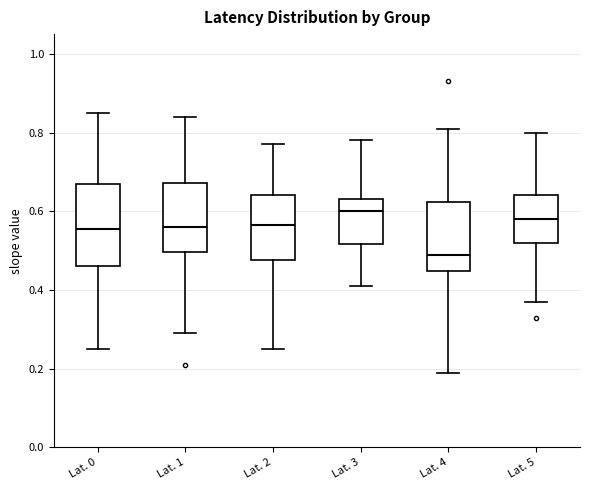

Reading left to right, read every box against the y-axis: the position of its median line, the range the box covers, and the ends of its whiskers. The values are not printed on the chart, so give them approximately, as read against the axis.

Lat. 0: median 0.56, box 0.46 to 0.68, whiskers 0.26 to 0.86
Lat. 1: median 0.56, box 0.50 to 0.68, whiskers 0.30 to 0.84
Lat. 2: median 0.56, box 0.48 to 0.64, whiskers 0.26 to 0.78
Lat. 3: median 0.60, box 0.52 to 0.64, whiskers 0.42 to 0.78
Lat. 4: median 0.50, box 0.44 to 0.62, whiskers 0.20 to 0.82
Lat. 5: median 0.58, box 0.52 to 0.64, whiskers 0.38 to 0.80